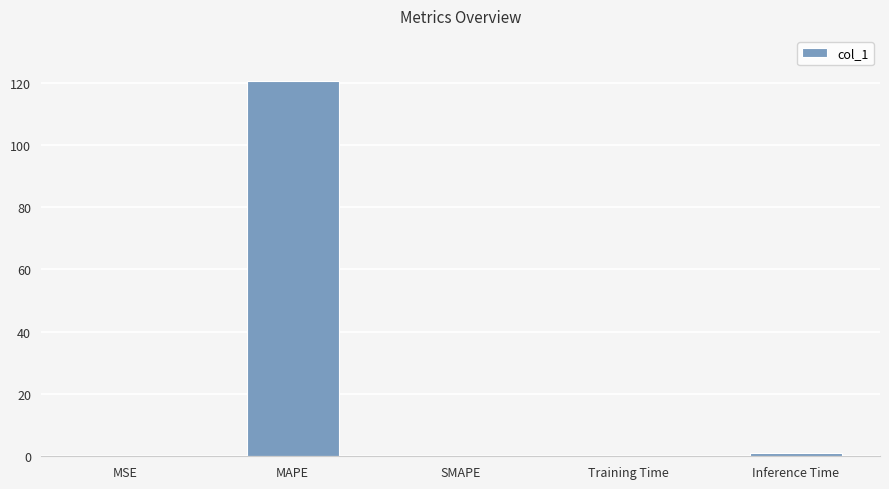

What is the sum of all values?

121.4